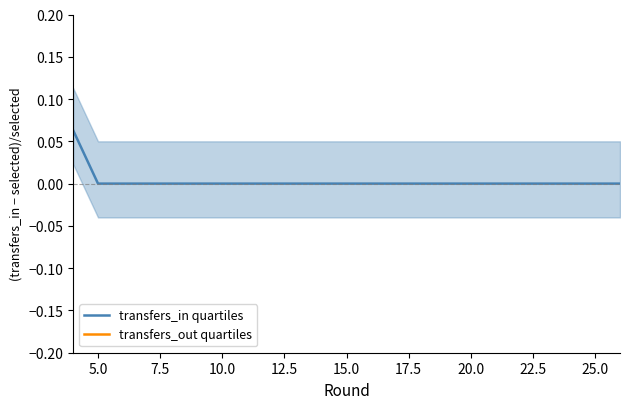

The value of transfers_in quartiles at 15.0 is 0.0. True or false?

True